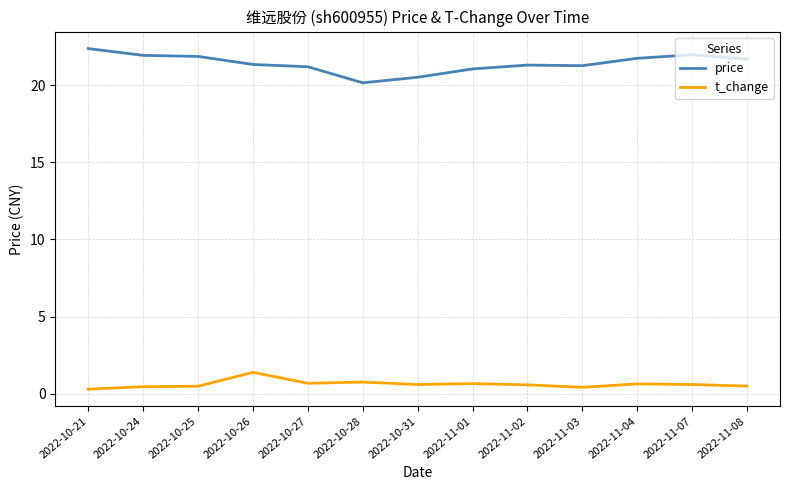

True or false: t_change and price intersect in this chart.

False